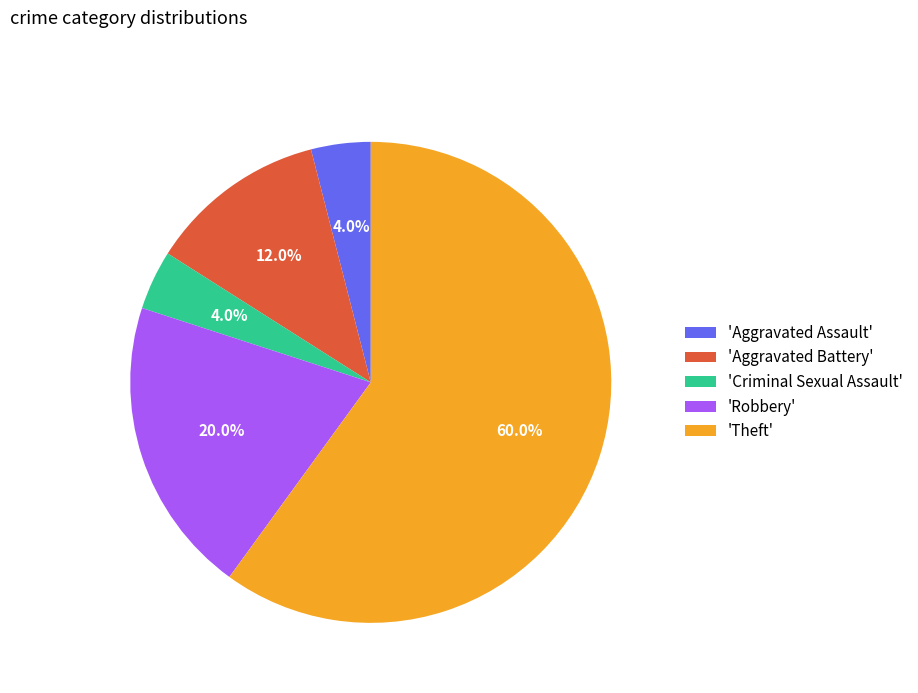

Which has a higher value, 'Aggravated Battery' or 'Robbery'?

'Robbery'